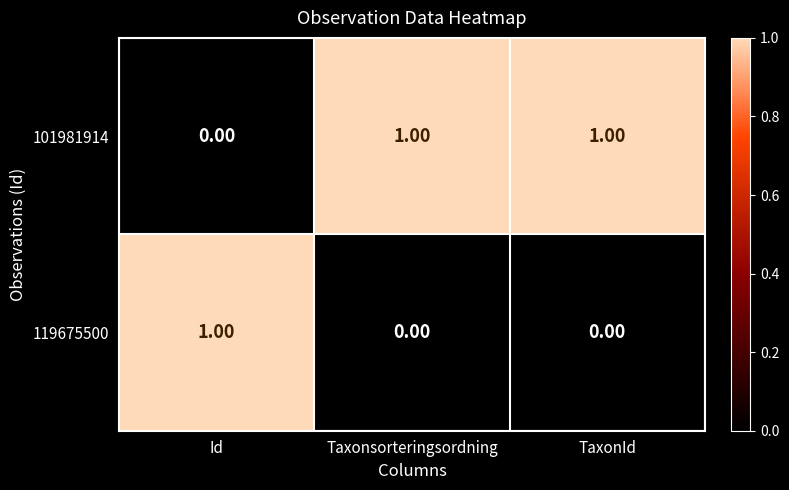

At which label is 101981914 closest to 0?

Id